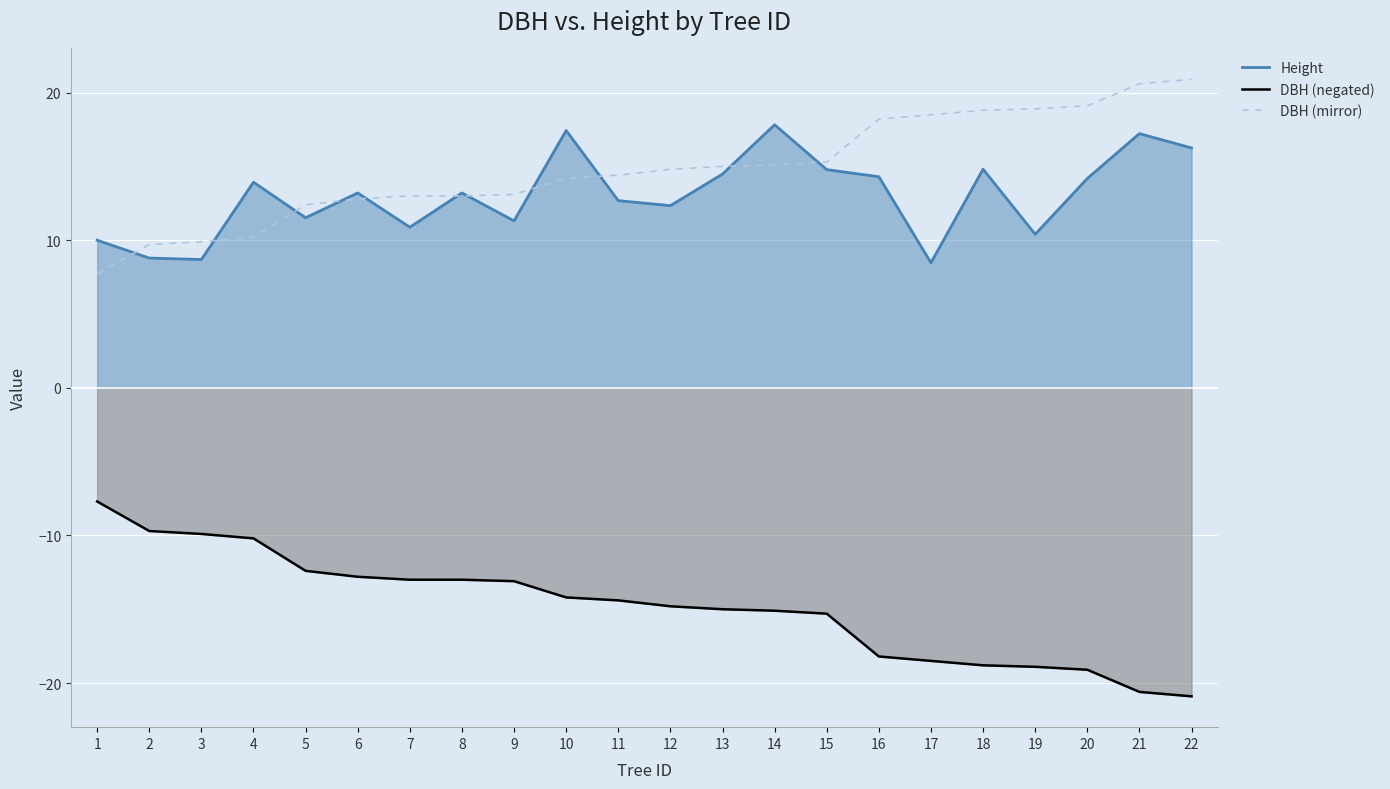

Reading left to right, what are all the values shown in this chart?

Height: 1=10.0	2=8.8	3=8.7	4=13.9	5=11.5	6=13.2	7=10.9	8=13.2	9=11.3	10=17.4	11=12.7	12=12.3	13=14.5	14=17.8	15=14.8	16=14.3	17=8.5	18=14.8	19=10.4	20=14.2	21=17.2	22=16.2
DBH (negated): 1=-7.7	2=-9.7	3=-9.9	4=-10.2	5=-12.4	6=-12.8	7=-13.0	8=-13.0	9=-13.1	10=-14.2	11=-14.4	12=-14.8	13=-15.0	14=-15.1	15=-15.3	16=-18.2	17=-18.5	18=-18.8	19=-18.9	20=-19.1	21=-20.6	22=-20.9
DBH (mirror): 1=7.7	2=9.7	3=9.9	4=10.2	5=12.4	6=12.8	7=13.0	8=13.0	9=13.1	10=14.2	11=14.4	12=14.8	13=15.0	14=15.1	15=15.3	16=18.2	17=18.5	18=18.8	19=18.9	20=19.1	21=20.6	22=20.9